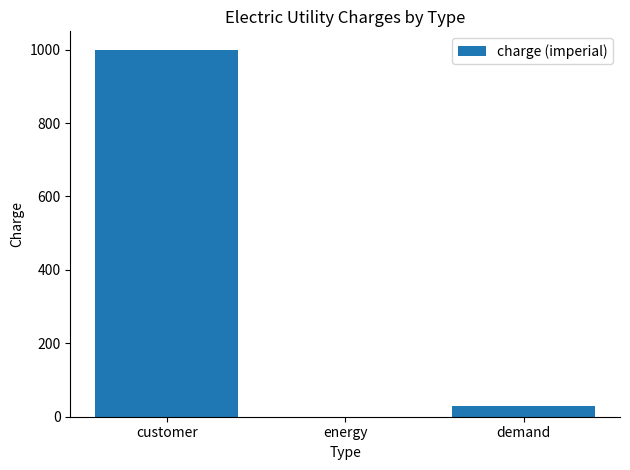

Where is the data nearest to the value 500?

demand